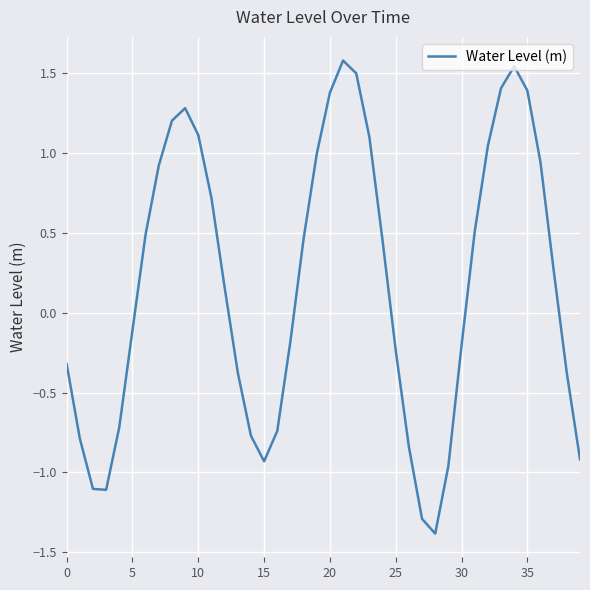

How many values are above zero?

21